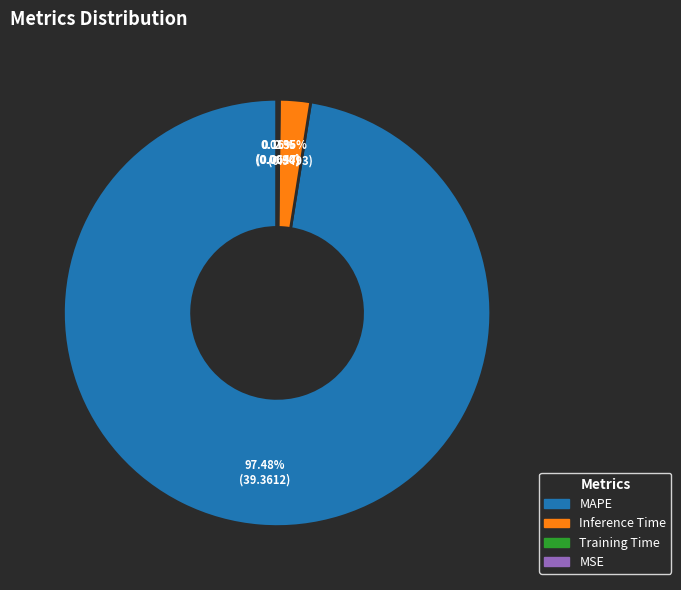

Which slice represents more than half of the pie?

MAPE